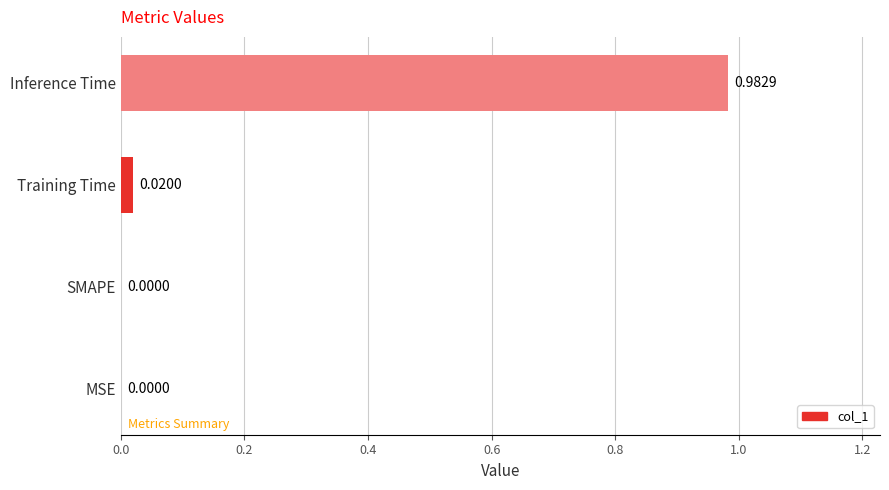

What is the change in value from MSE to Inference Time?

+1.0